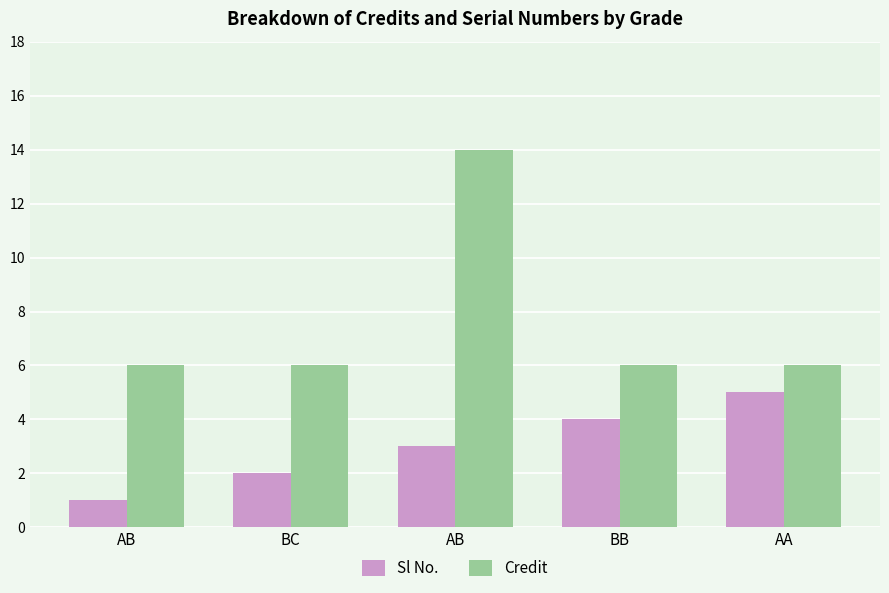

Does the chart contain stacked bars?

No